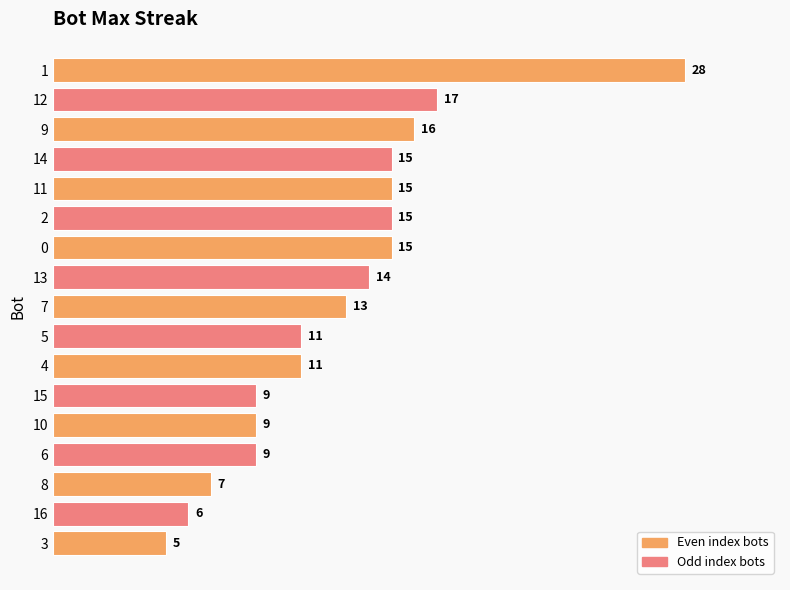

Reading bottom to top, list all the values displayed in this chart.

3=5	16=6	8=7	6=9	10=9	15=9	4=11	5=11	7=13	13=14	0=15	2=15	11=15	14=15	9=16	12=17	1=28